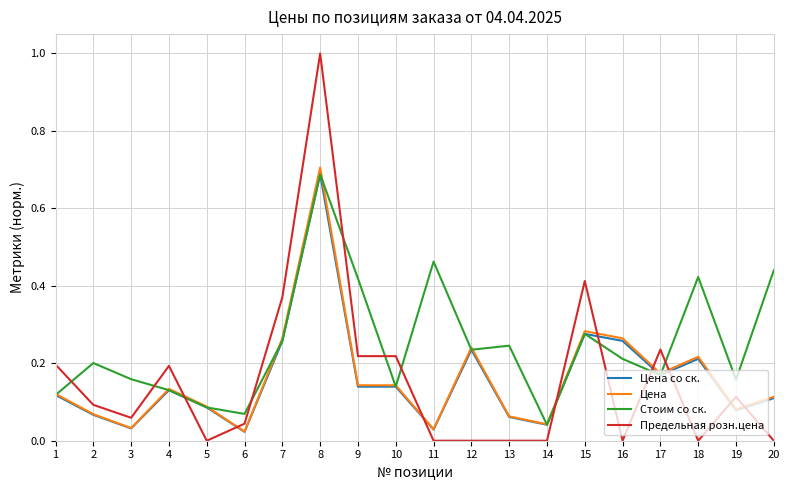

The value of Стоим со ск. at 17 is 0.2. True or false?

True